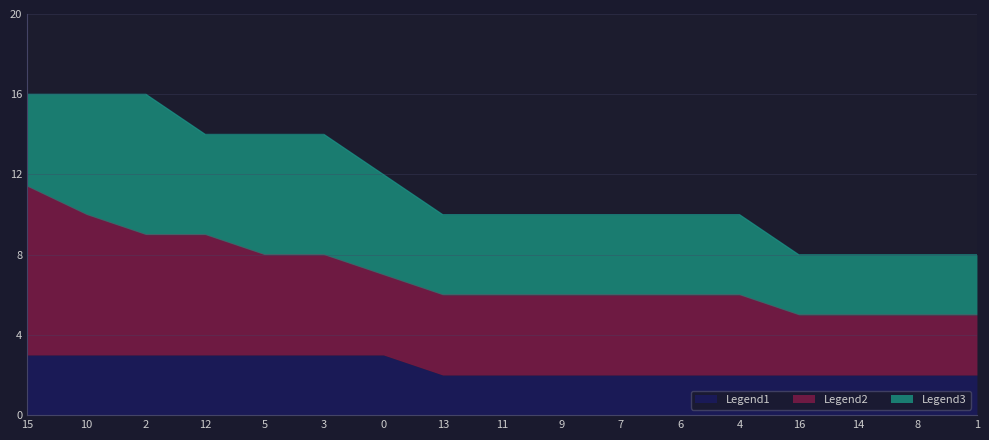

At which category does the chart reach its peak across all series?

15